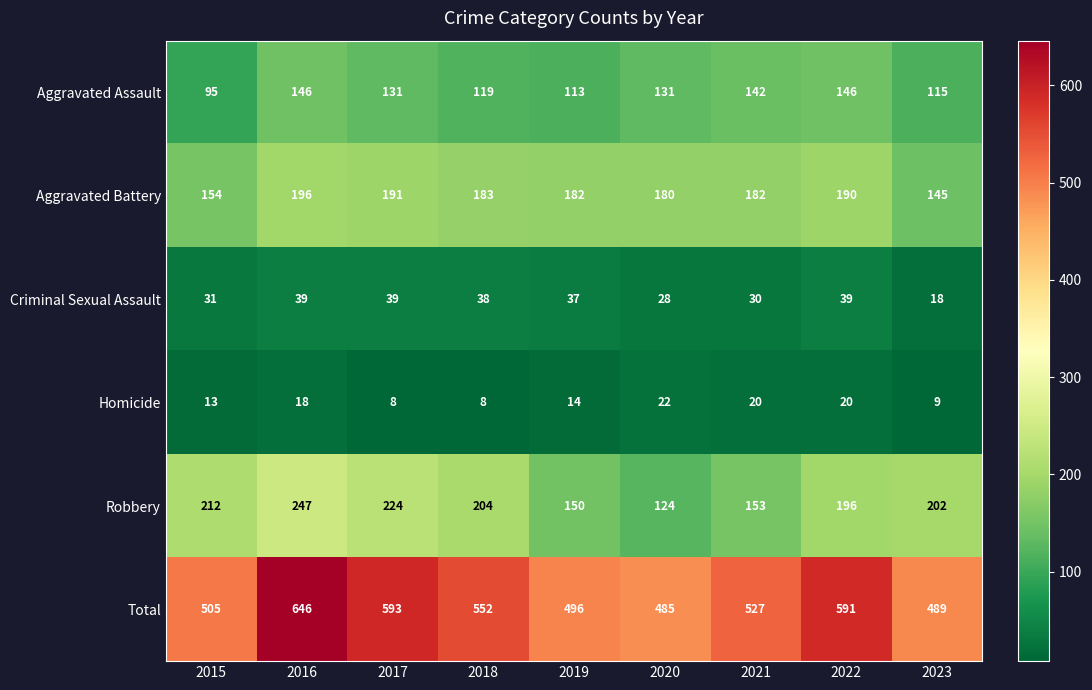

What is the difference between the Total values at 2022 and 2021?

64